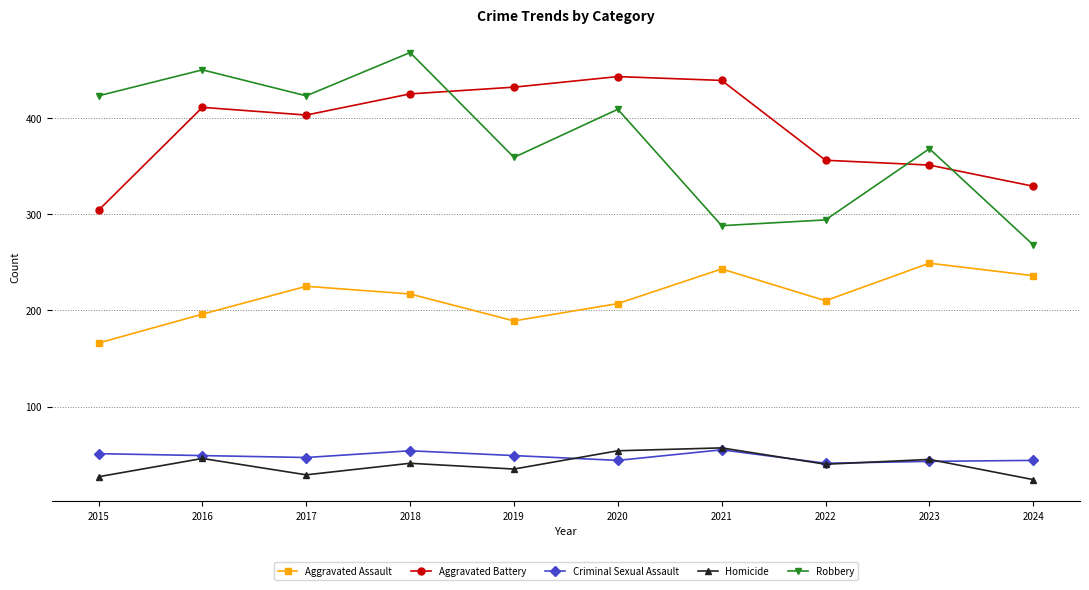

True or false: Aggravated Assault and Aggravated Battery cross at least once.

False